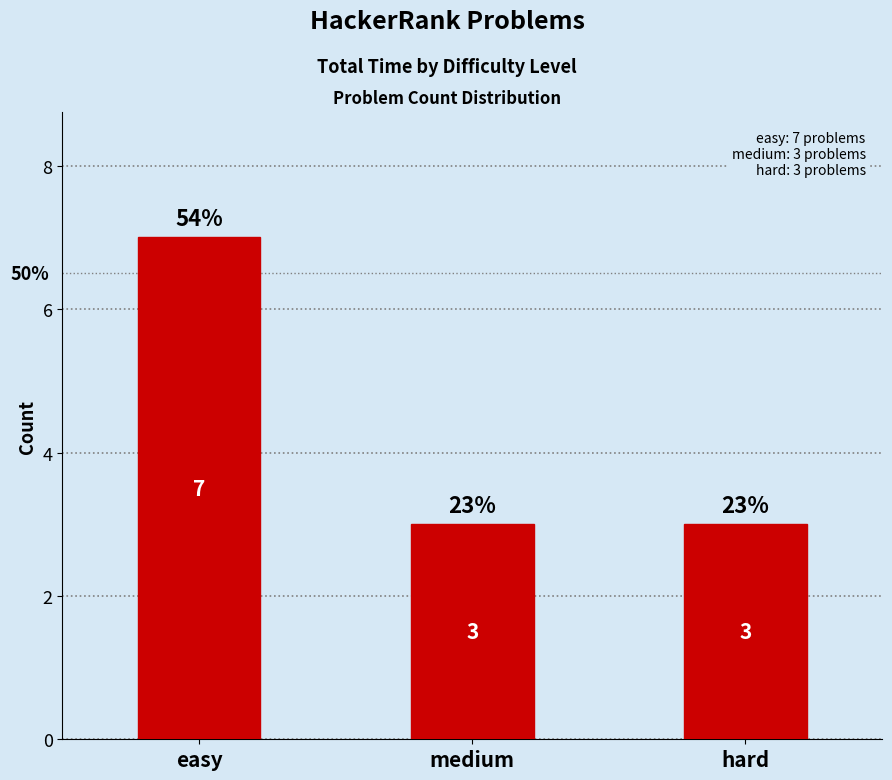

What is the label of the 3rd bar from the right?

easy